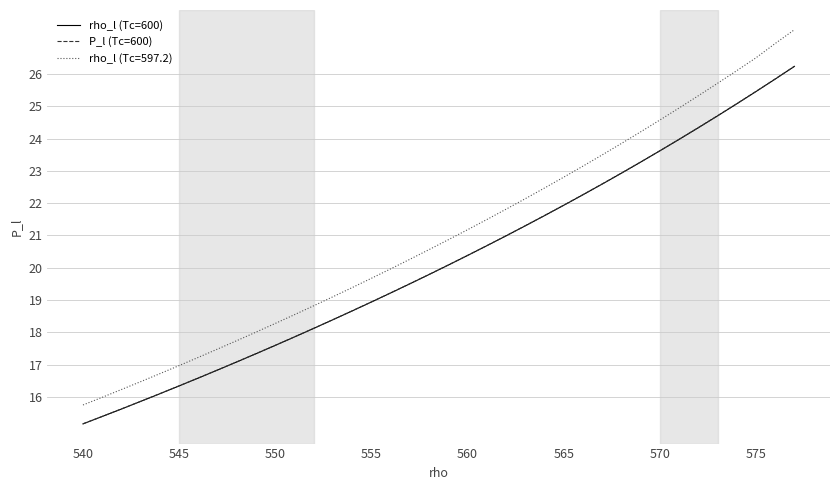

True or false: rho_l (Tc=597.2) and P_l (Tc=600) intersect in this chart.

False